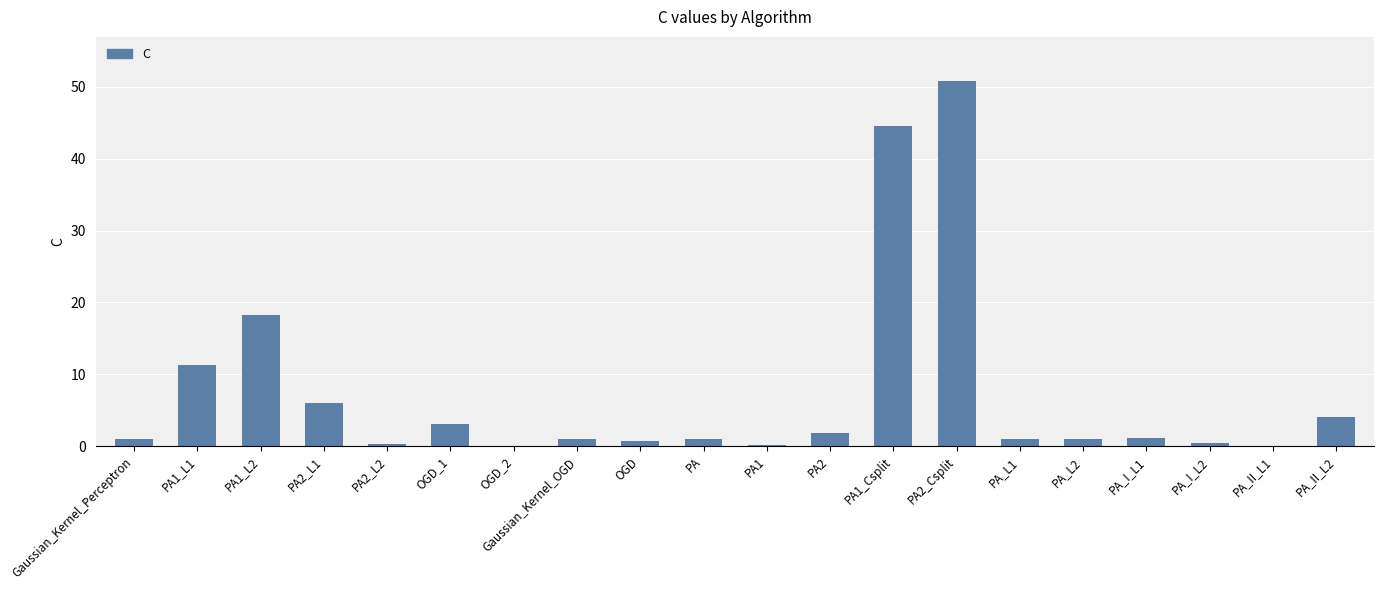

Count the number of categories in the chart.

20